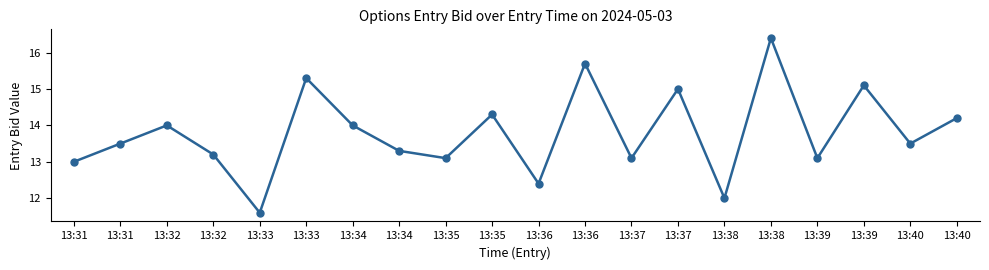

How many lines are shown in the chart?

1